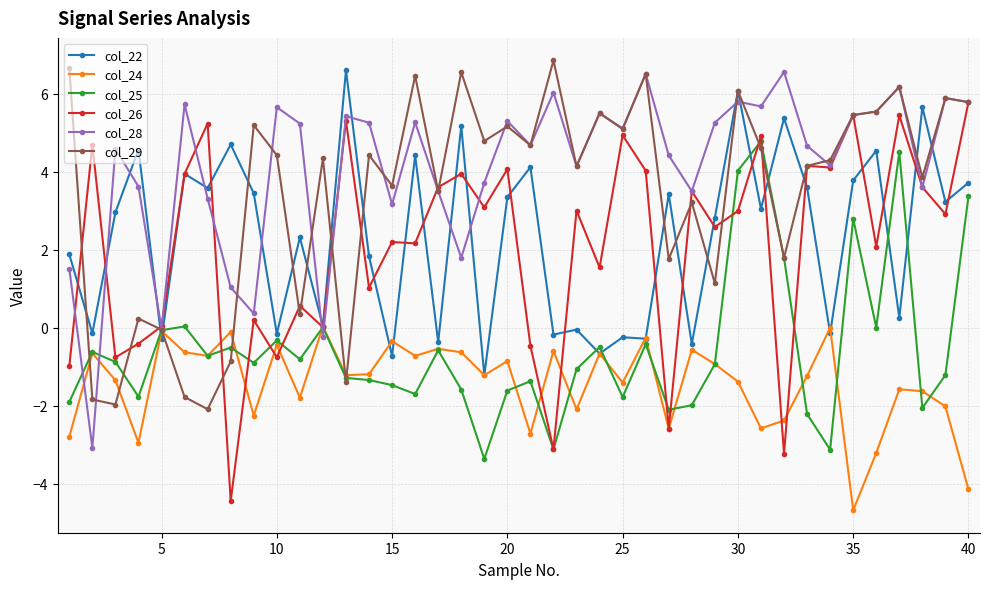

What is the value of the col_28 point at the 28th from the left?

3.5